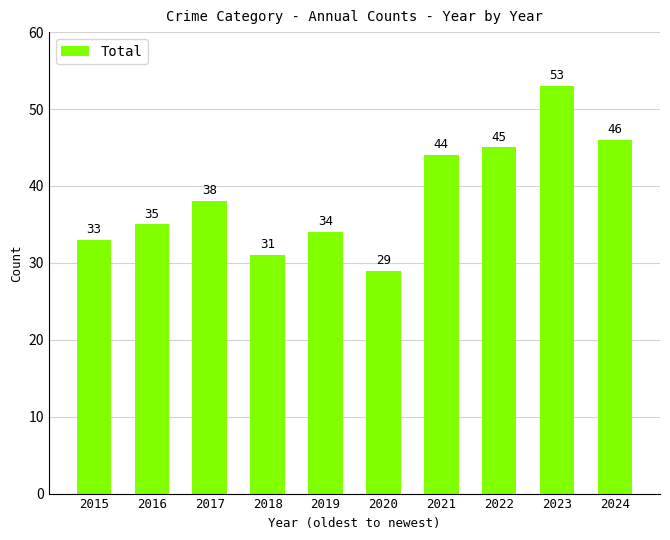

Reading left to right, what are all the values shown in this chart?

33	35	38	31	34	29	44	45	53	46